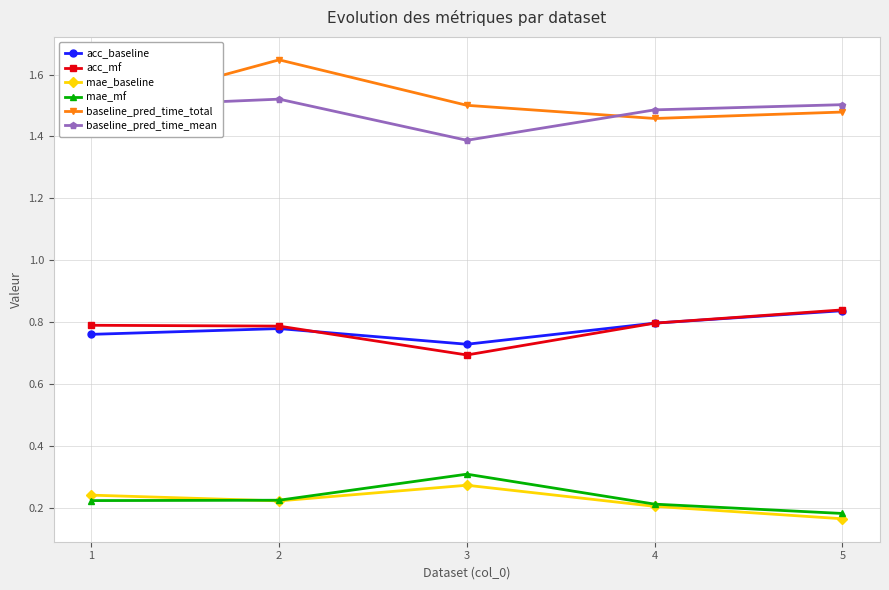

At how many categories does at least one series exceed 1?

5